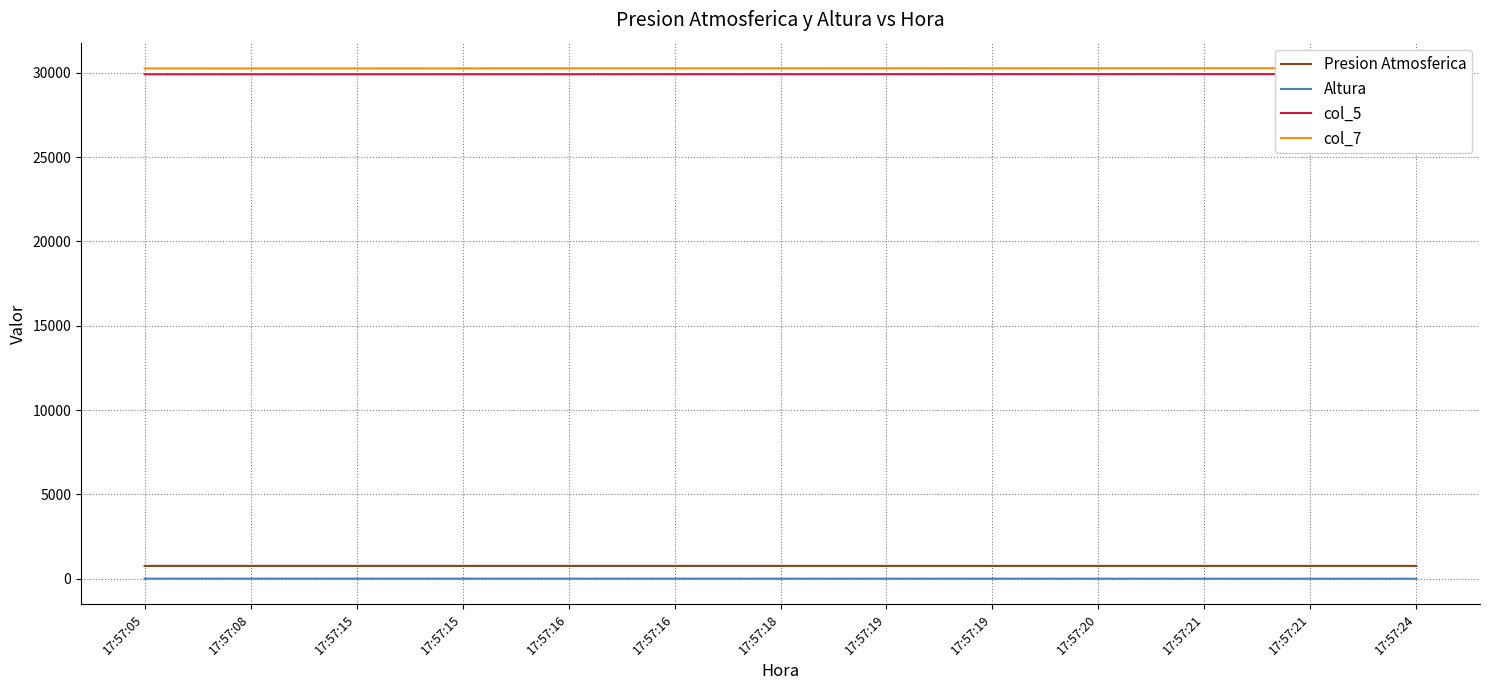

Reading right to left, list all the values displayed in this chart.

Presion Atmosferica: 760.0	760.0	760.0	759.9	759.9	759.9	759.9	759.8	759.8	759.8	759.8	759.7	759.7
Altura: 0.0	0.4	0.8	1.1	1.5	1.9	2.2	2.6	3.0	3.4	3.8	4.1	4.5
col_5: 29922.0	29921.0	29920.0	29919.0	29918.0	29917.0	29916.0	29915.0	29914.0	29913.0	29912.0	29911.0	29910.0
col_7: 30271.0	30270.0	30269.0	30268.0	30267.0	30266.0	30265.0	30264.0	30263.0	30262.0	30261.0	30260.0	30259.0